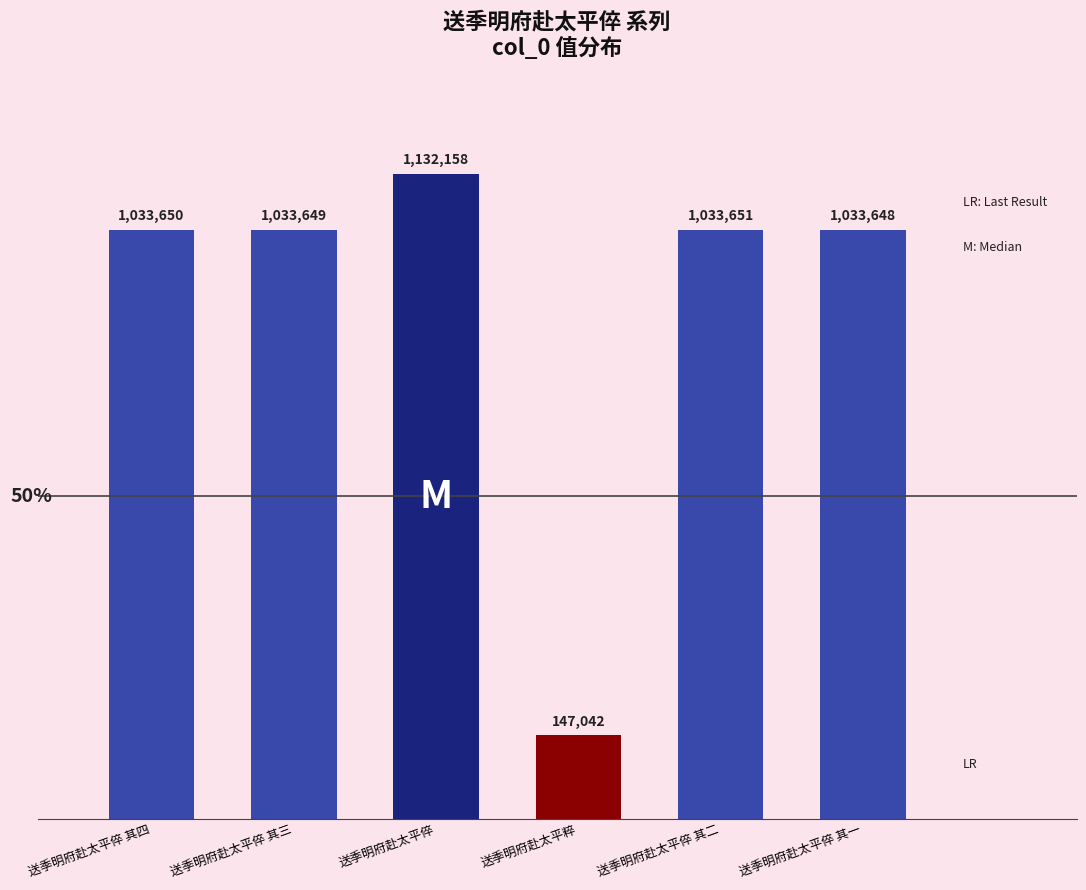

What position from the right is 送季明府赴太平倅?

4